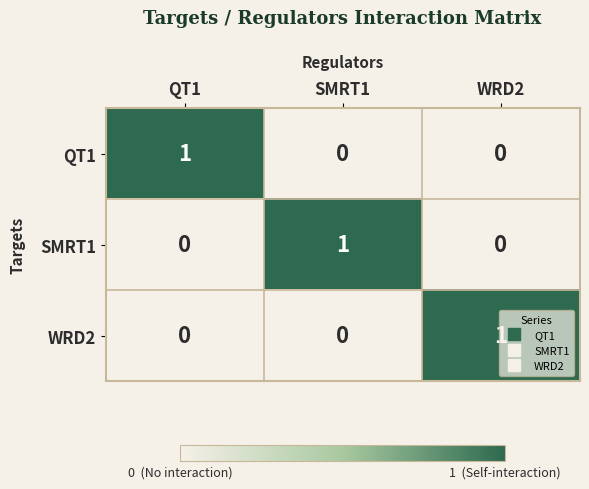

How many SMRT1 values are between 0 and 1?

3